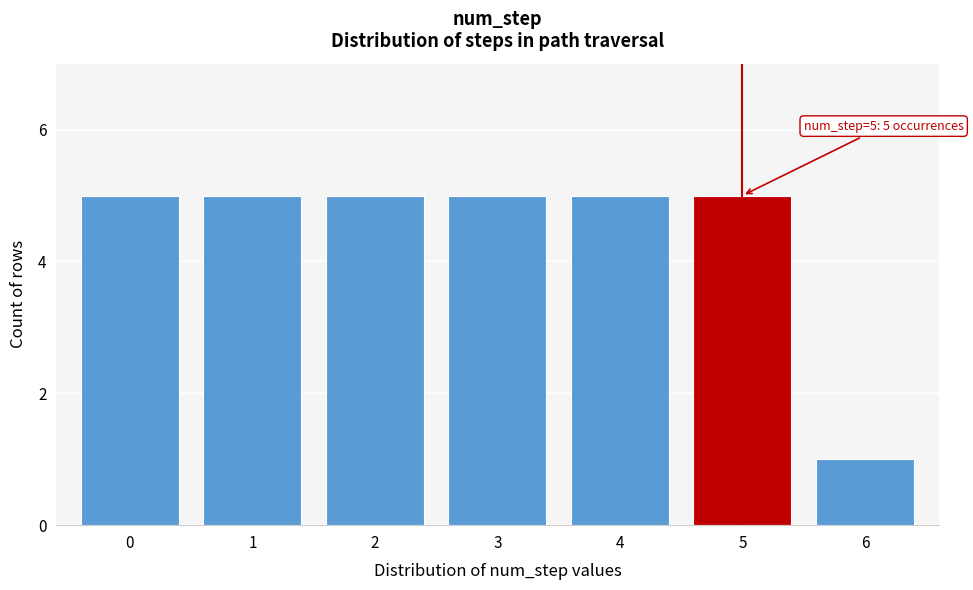

Reading right to left, transcribe all the data shown in this chart.

1	5	5	5	5	5	5